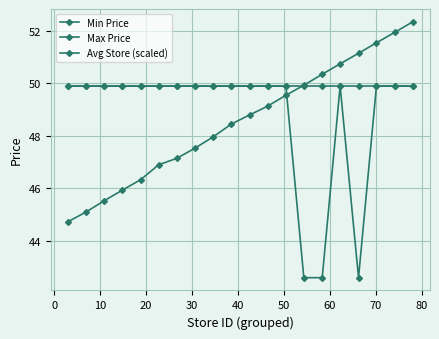

Rank the series by their average value, from lowest to highest.

Avg Store (scaled), Min Price, Max Price